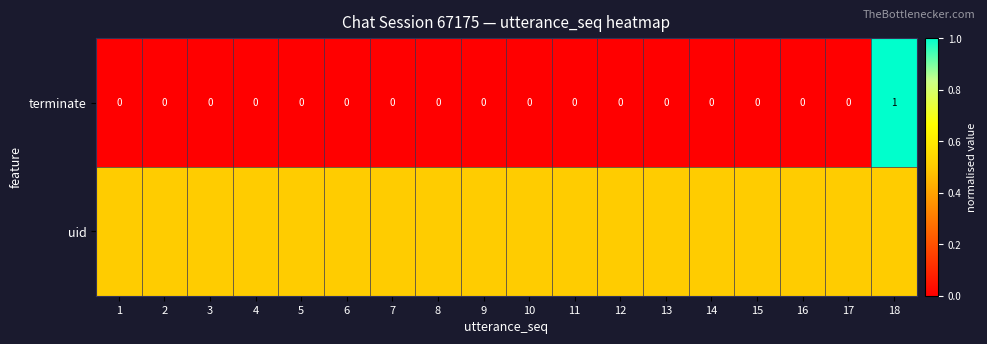

What is the maximum value for terminate?

1.0